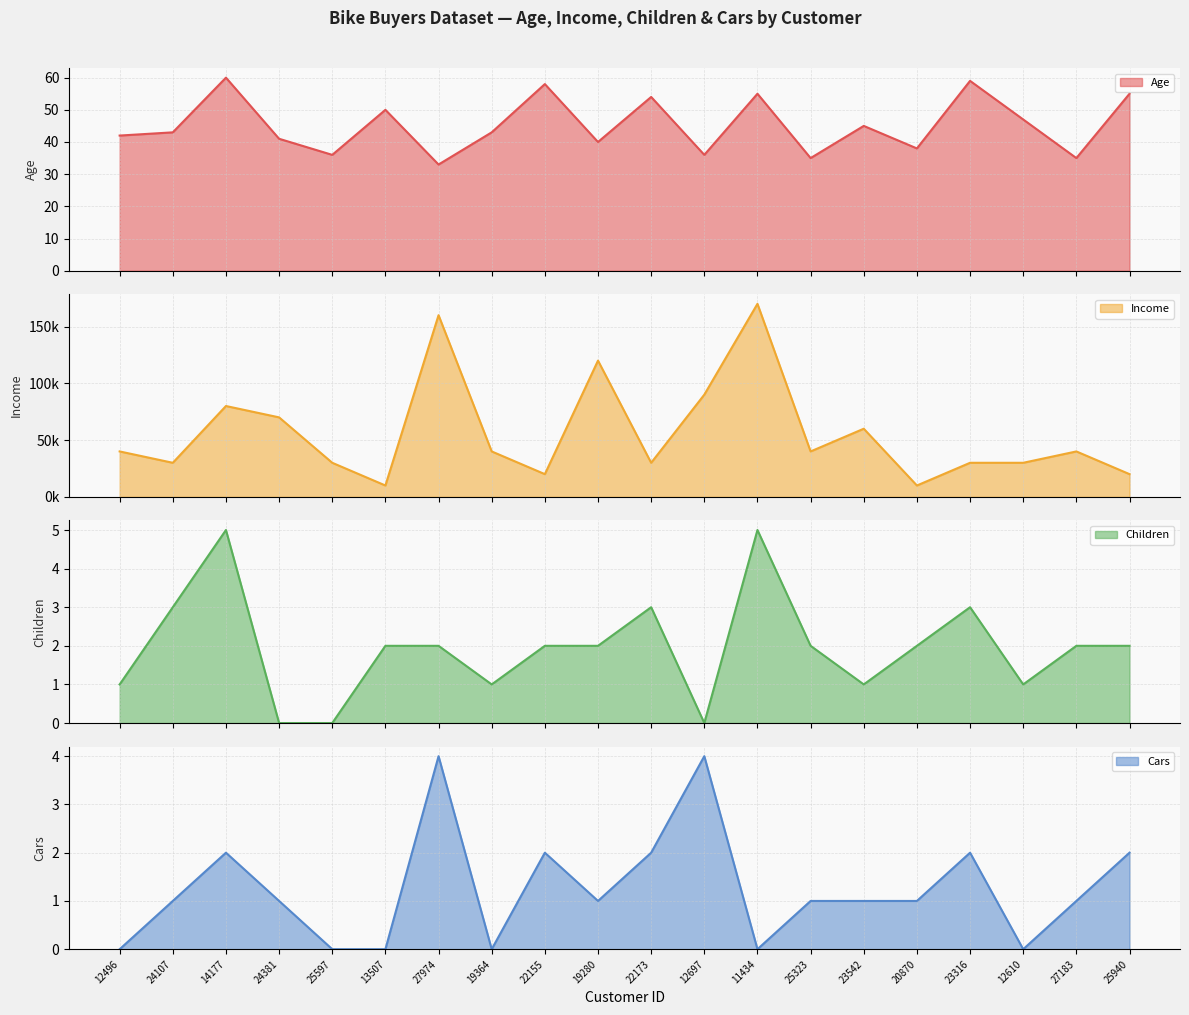

Does the chart have visible grid lines?

Yes